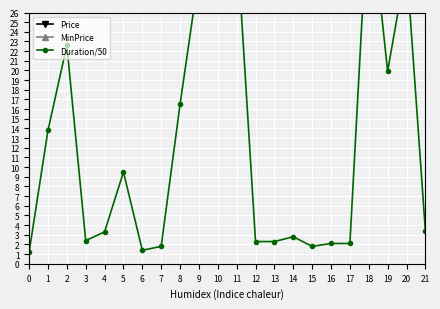

Which category has the lowest value in the Price series?

15